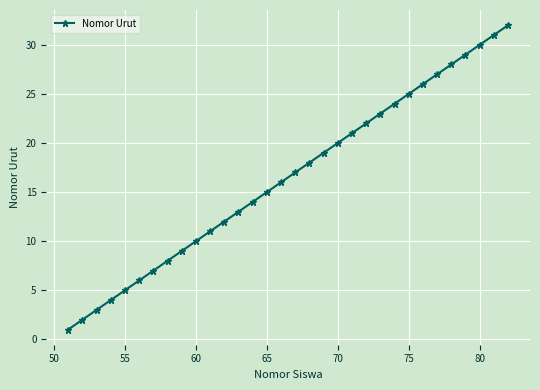

True or false: there are more than 1 points higher than both neighbors.

False